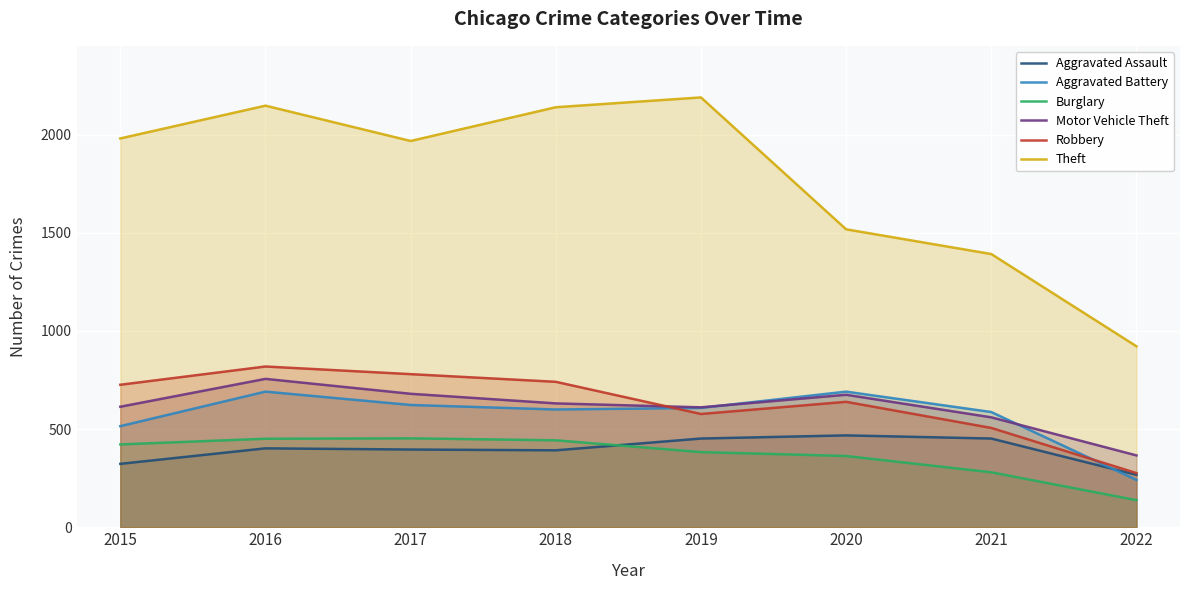

Reading right to left, list all the values displayed in this chart.

Aggravated Assault: 2022=267	2021=452	2020=468	2019=452	2018=392	2017=396	2016=402	2015=323
Aggravated Battery: 2022=241	2021=587	2020=691	2019=608	2018=600	2017=623	2016=691	2015=515
Burglary: 2022=138	2021=280	2020=363	2019=383	2018=443	2017=453	2016=451	2015=422
Motor Vehicle Theft: 2022=366	2021=560	2020=675	2019=611	2018=631	2017=680	2016=756	2015=614
Robbery: 2022=276	2021=506	2020=639	2019=577	2018=741	2017=780	2016=819	2015=726
Theft: 2022=922	2021=1392	2020=1518	2019=2190	2018=2140	2017=1968	2016=2148	2015=1981